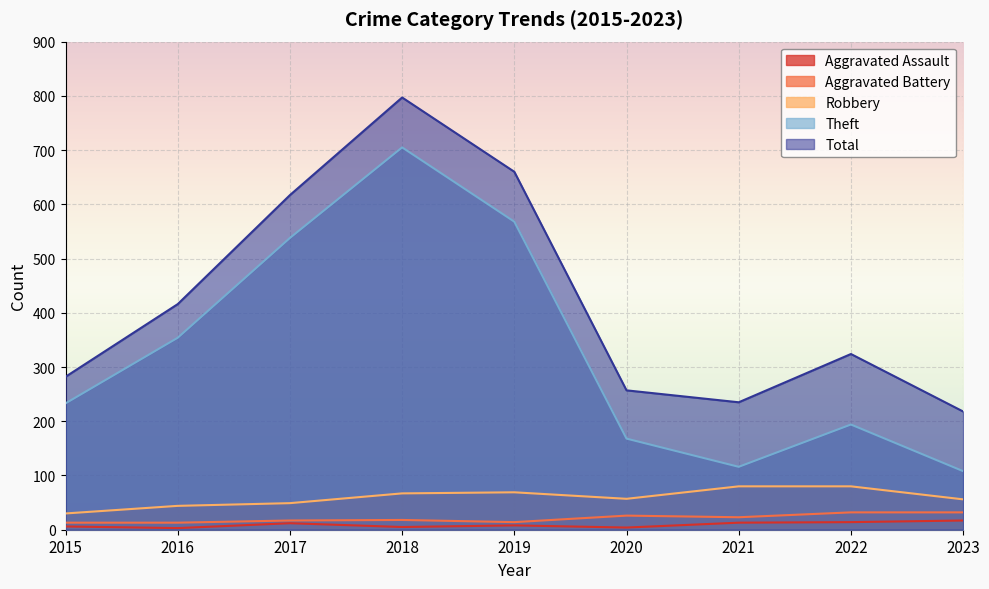

What is the average value of the Robbery series?

59